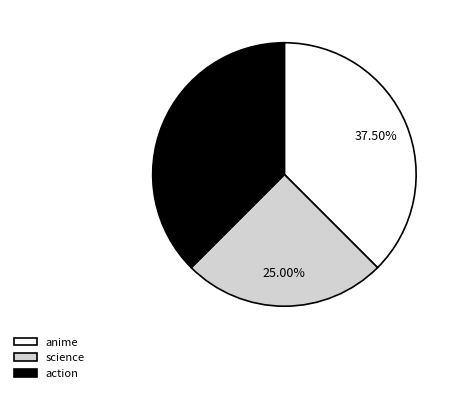

Combined, what portion of the pie is action and science?

62.5%